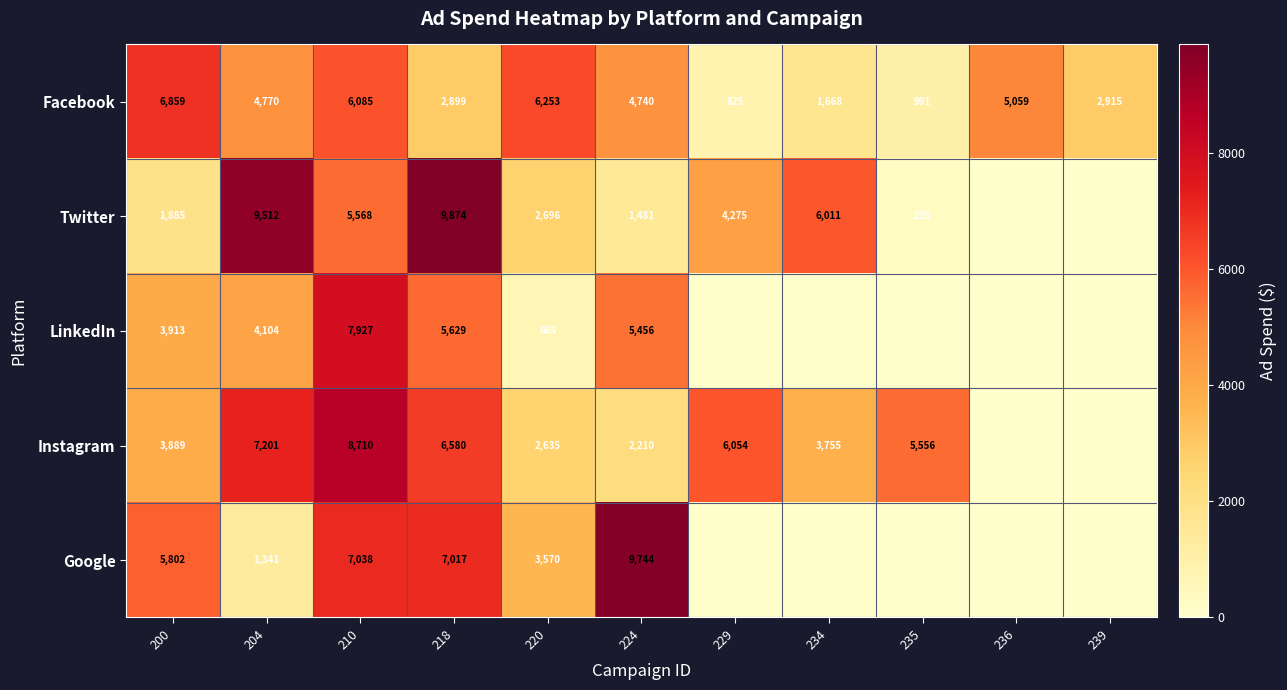

At which category is the sum across all series the highest?

210